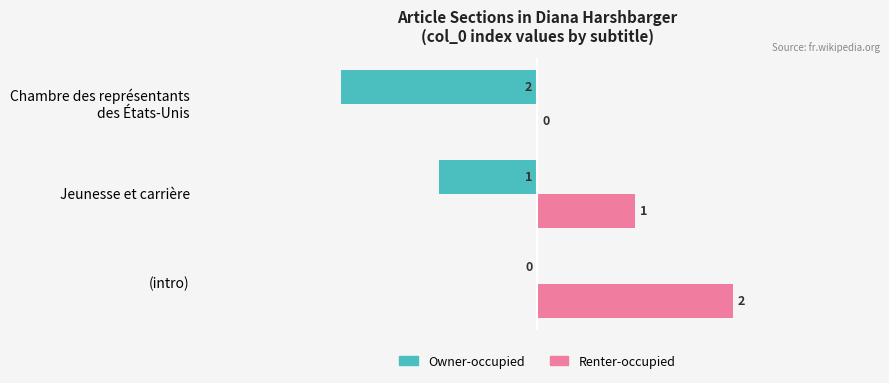

At which category is the sum across all series the highest?

(intro)